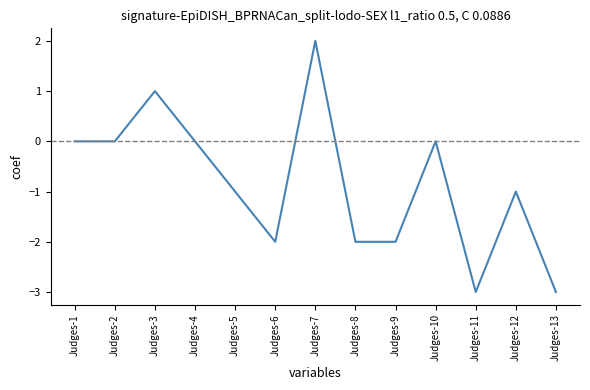

How many interior local peaks (higher than both neighbors) does the data have?

4